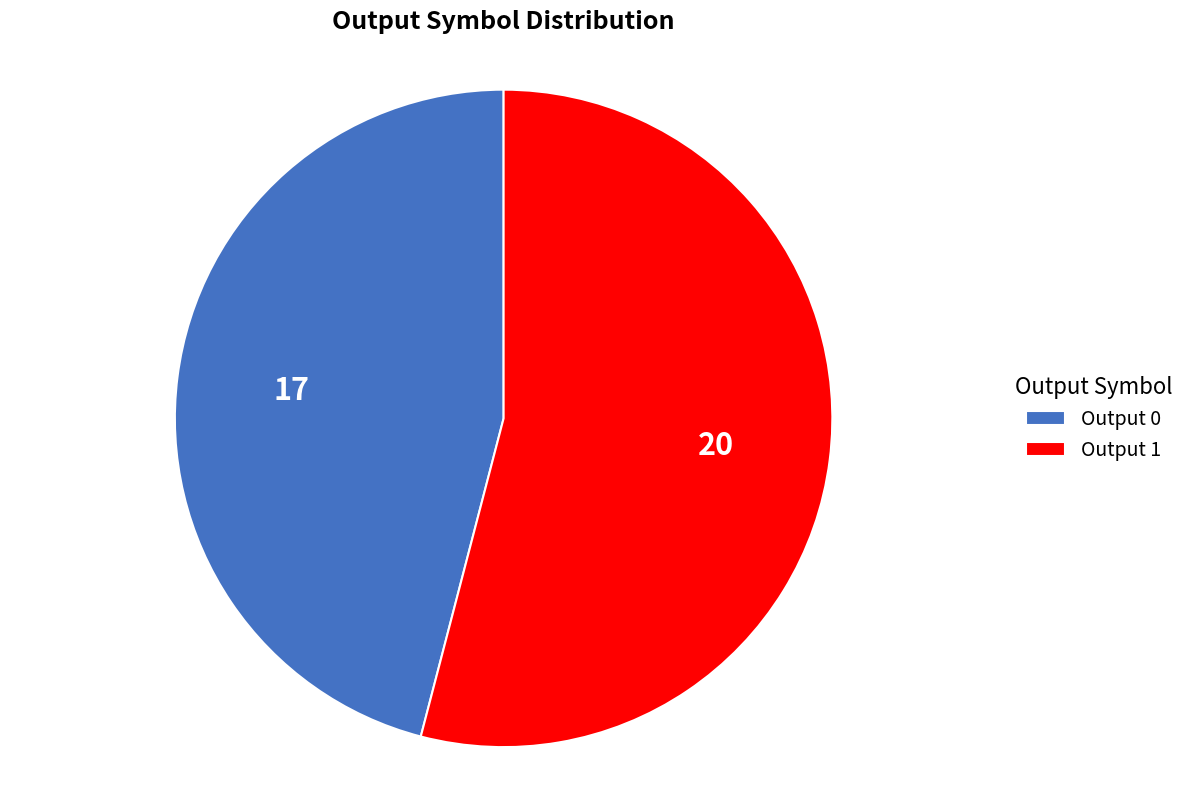

How many slices are in this pie chart?

2